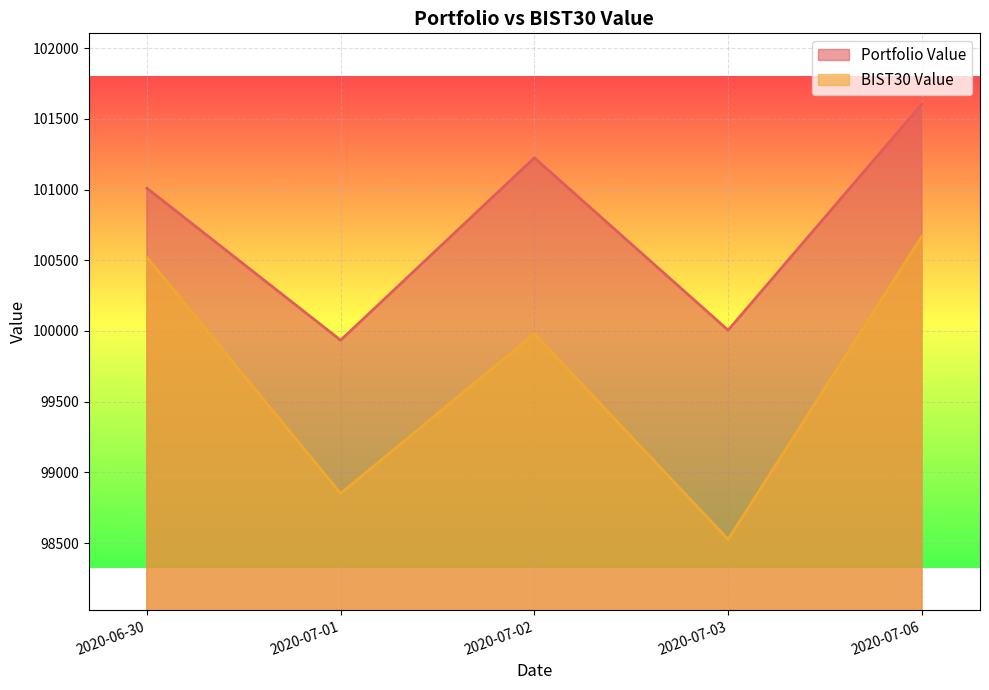

What is the difference between the maximum and minimum values in the Portfolio Value series?

1670.1